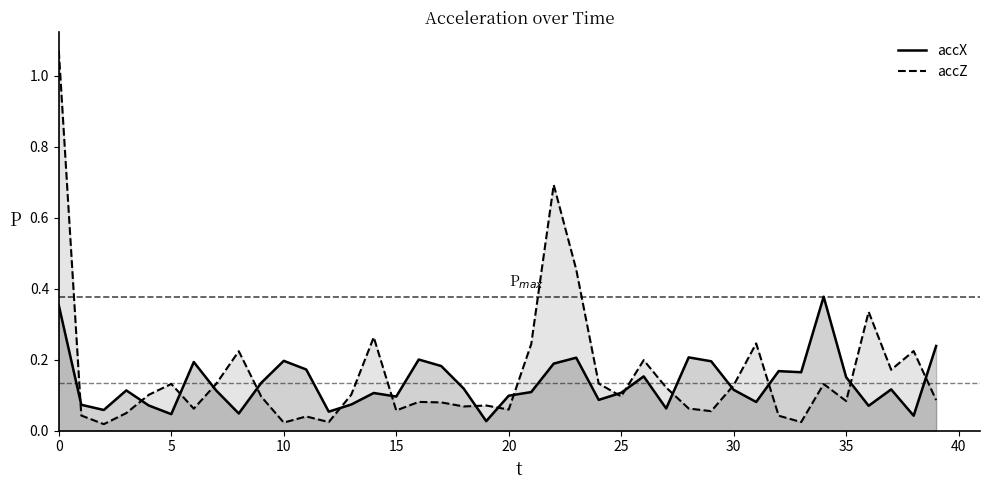

Which series has the widest spread of values?

accZ